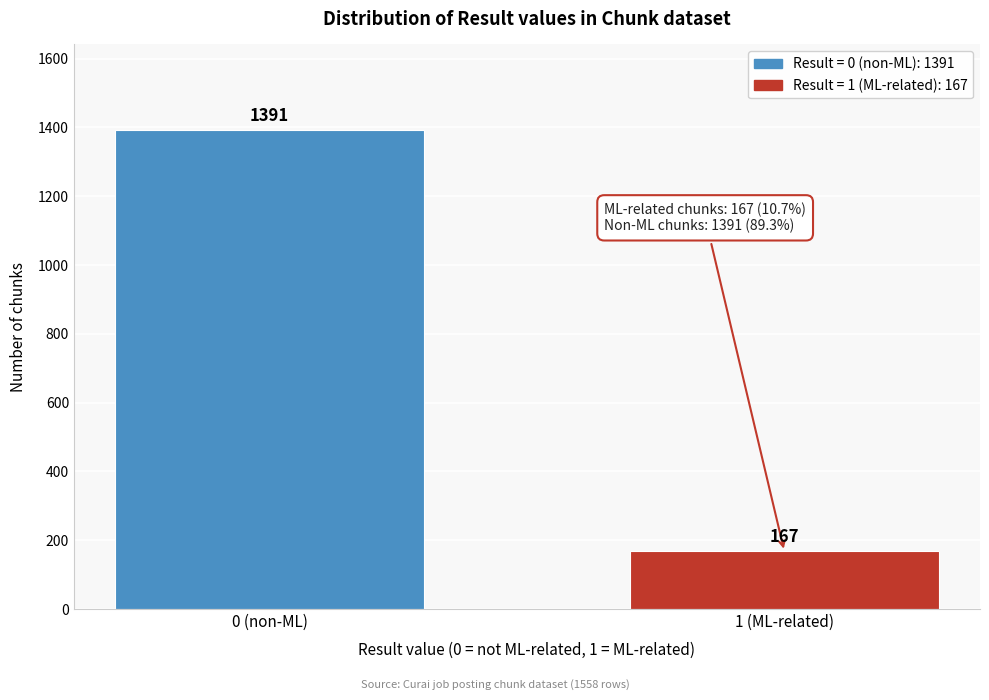

Reading left to right, transcribe all the data shown in this chart.

0 (non-ML)=1391	1 (ML-related)=167